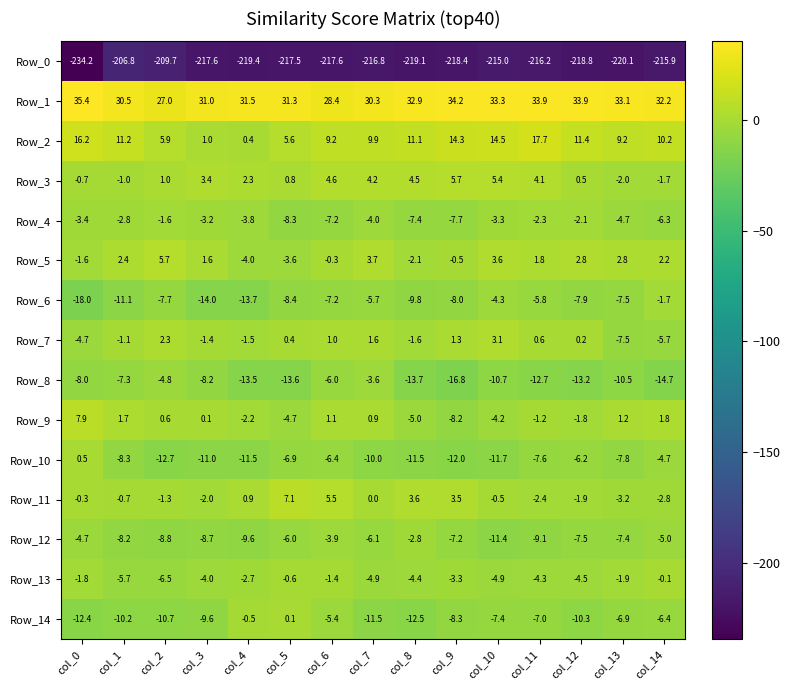

What is the sum of all Row_2 values?

147.8